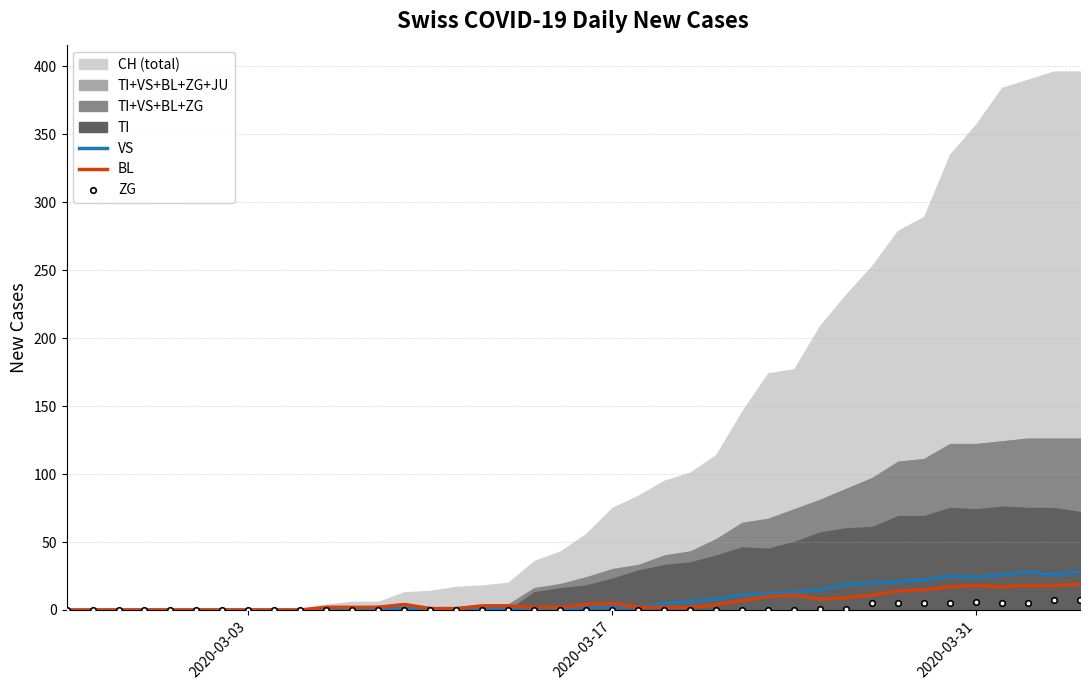

How many interior local peaks does the ZG series have?

1